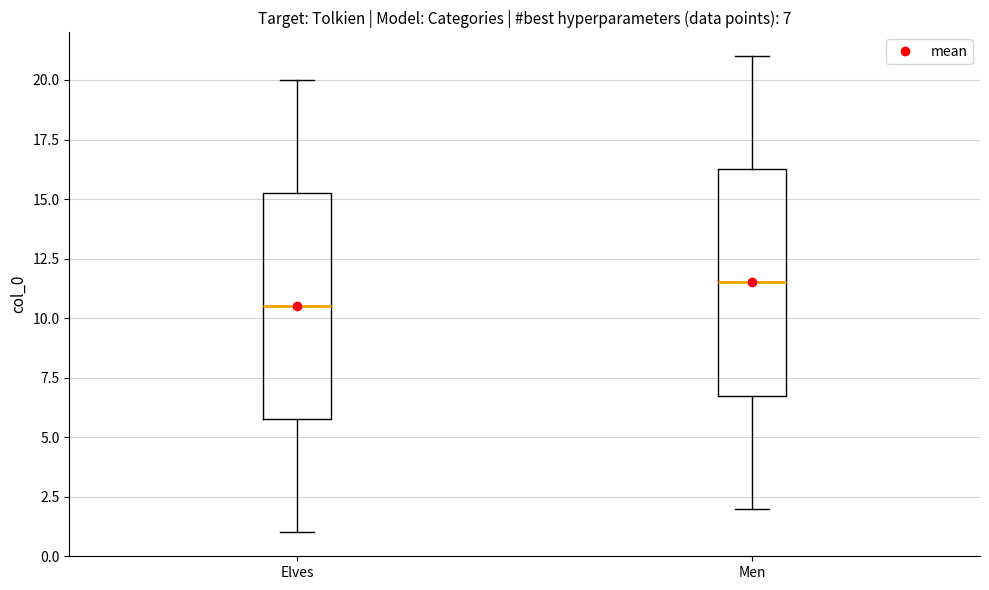

Which box has the lowest median line?

Elves